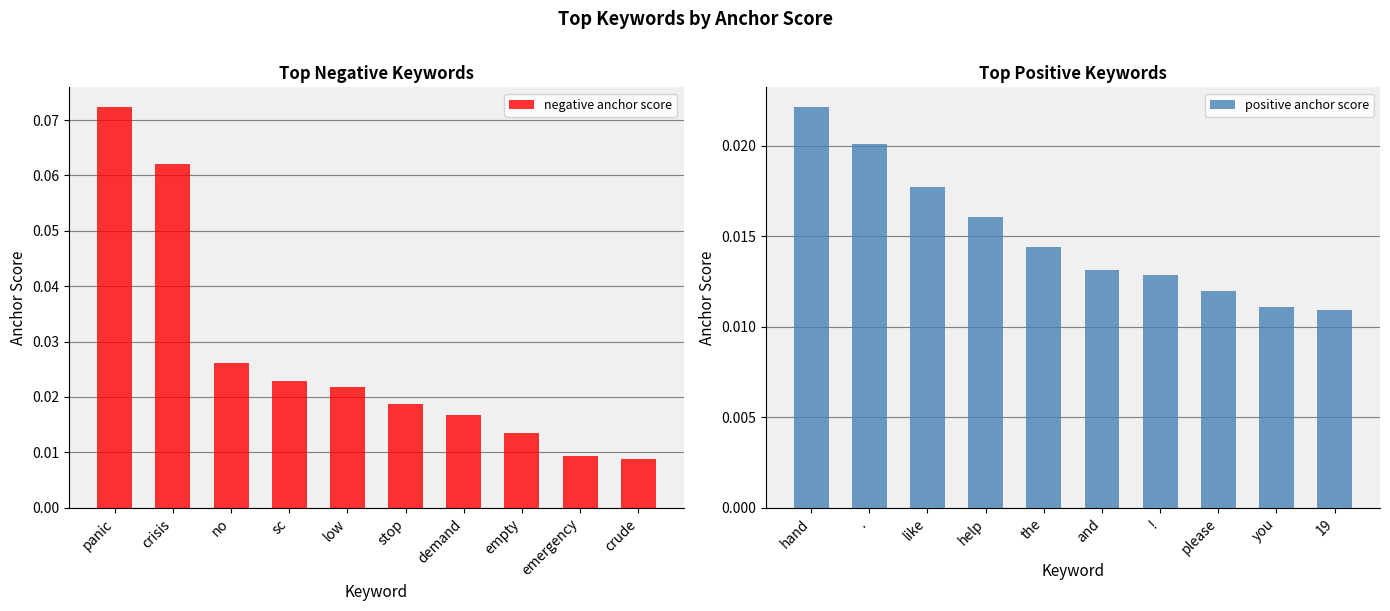

The negative anchor score series shows 0.0 at crude. True or false?

False